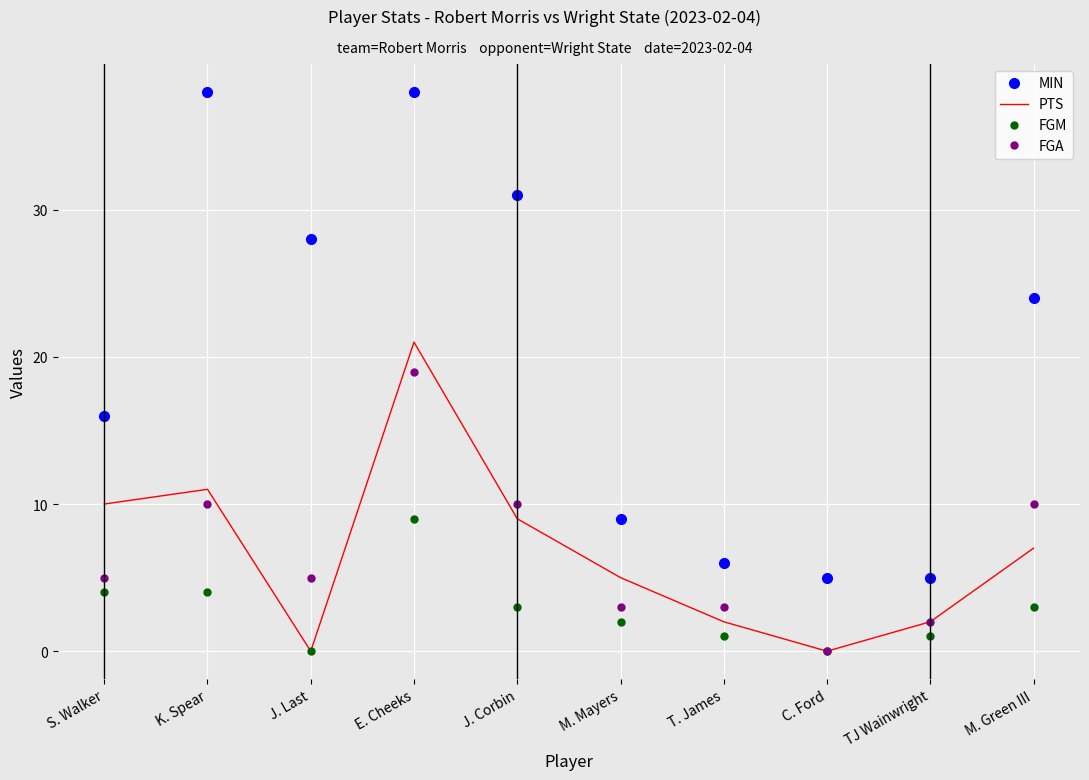

True or false: FGA and MIN cross at least once.

False